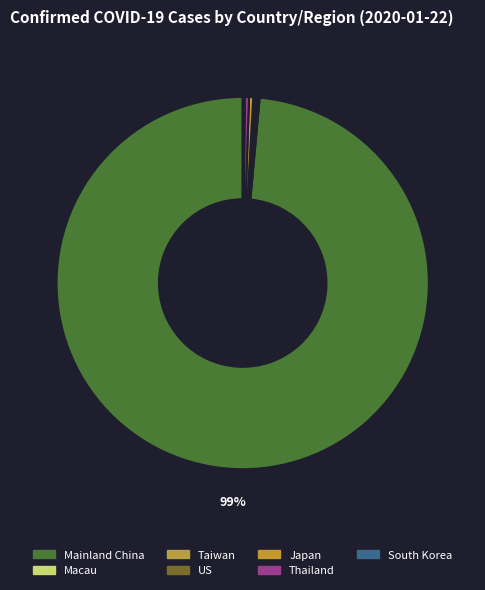

Is there any slice that represents more than half of the pie?

Yes